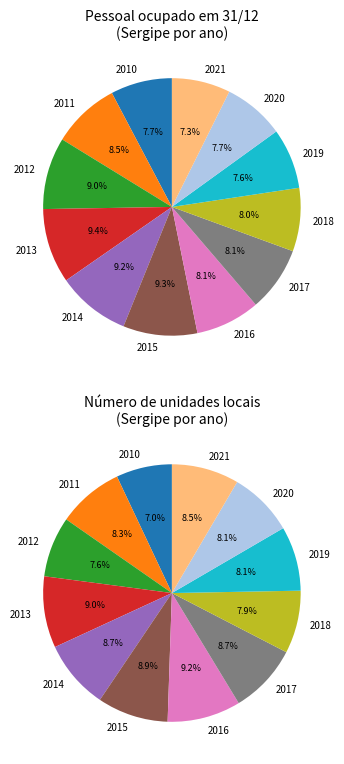

True or false: 2010 accounts for 8% of the total.

True